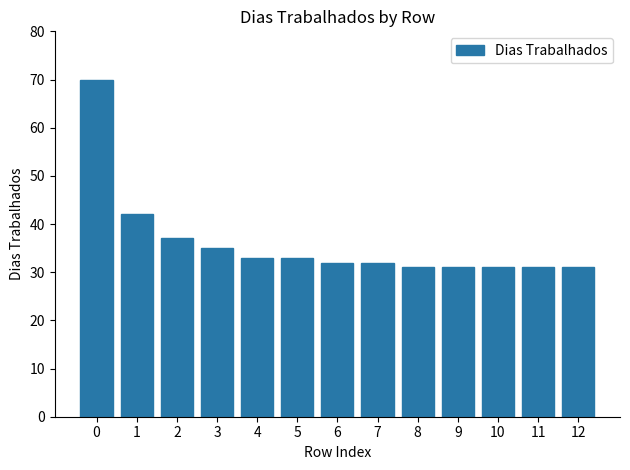

At which label is the value closest to 50?

1